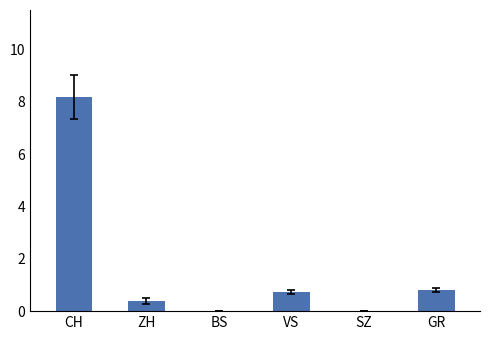

Does the chart contain stacked bars?

No